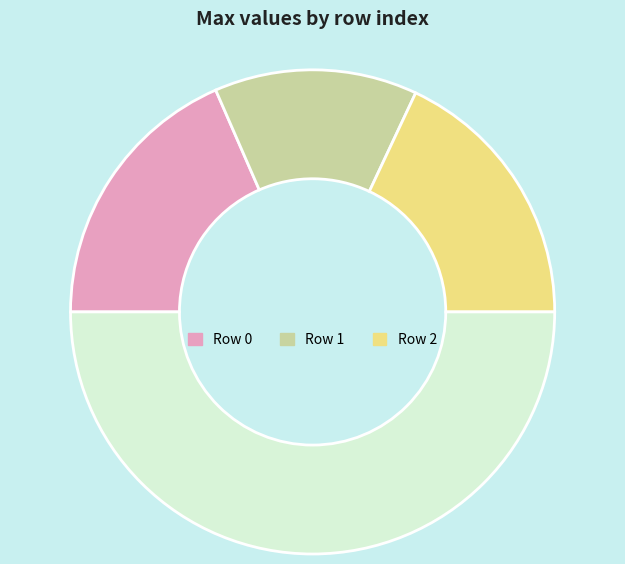

Rank the categories by value from lowest to highest.

1, 2, 0